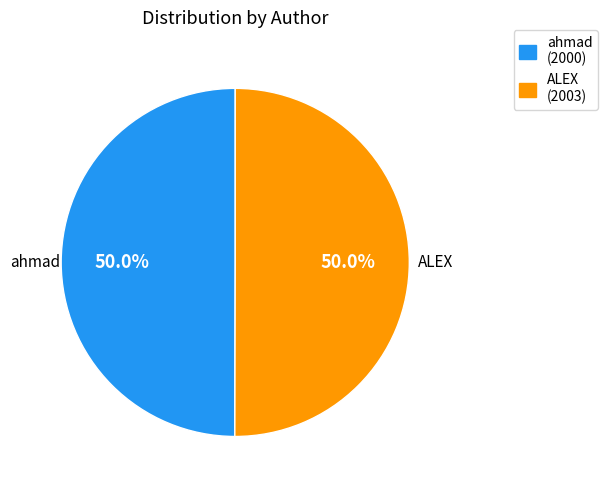

Combined, what portion of the pie is ALEX and ahmad?

100.0%